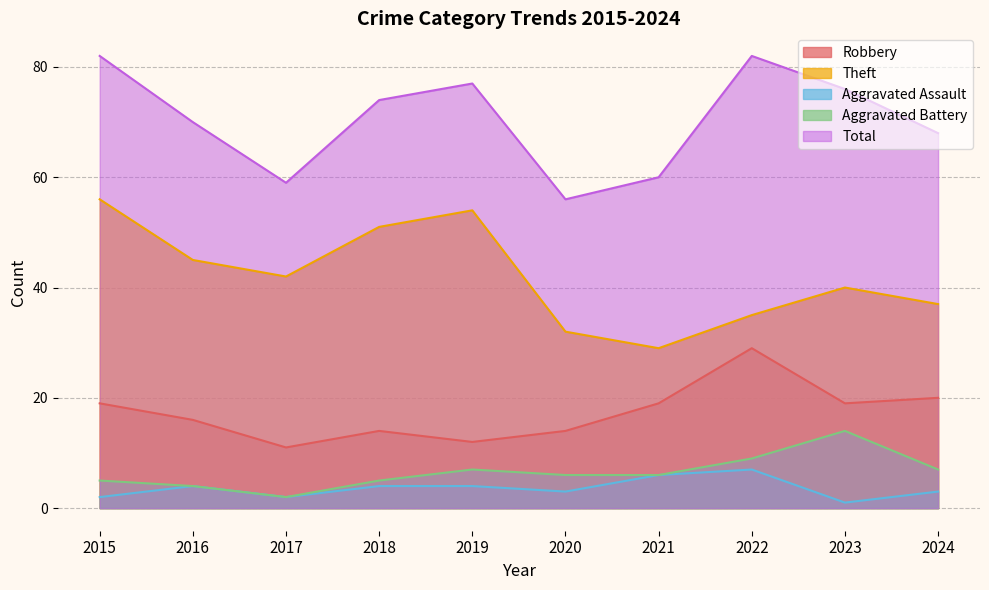

List the series in order of their peak value, lowest first.

Aggravated Assault, Aggravated Battery, Robbery, Theft, Total